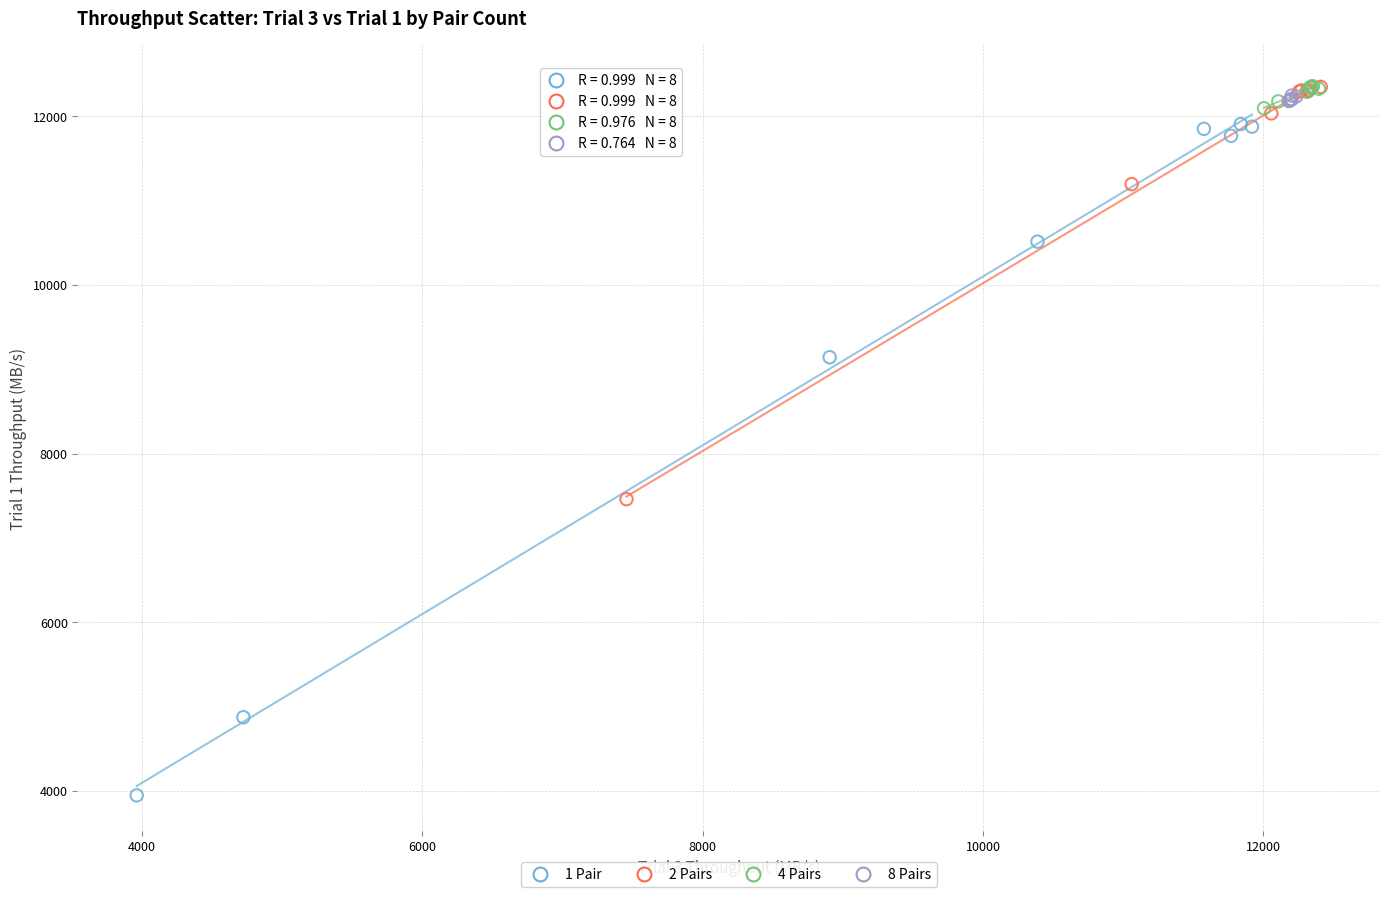

What are all the series names shown in the legend?

1 Pair, 2 Pairs, 4 Pairs, 8 Pairs